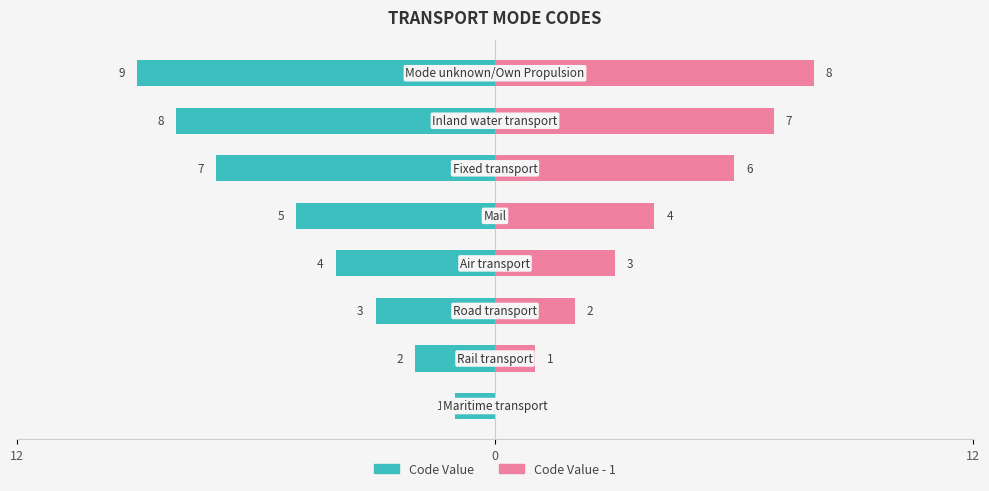

Reading left to right, extract all data points from this chart.

Code Value: -1	-2	-3	-4	-5	-7	-8	-9
Code Value - 1: 0	1	2	3	4	6	7	8